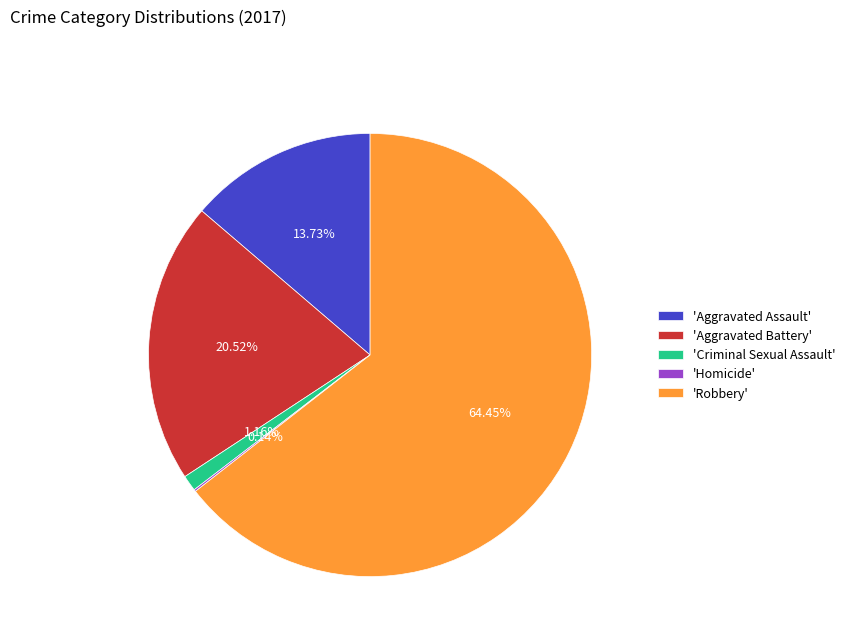

What is the majority slice?

'Robbery'